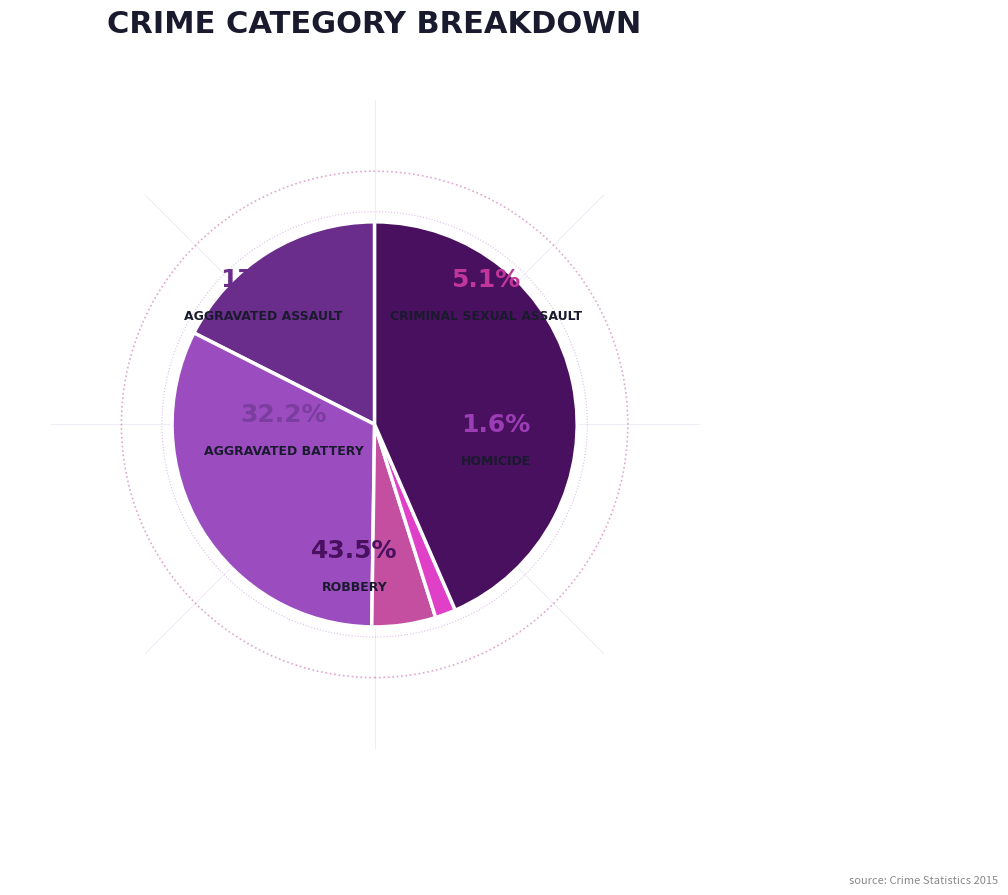

How many slices are in this pie chart?

5